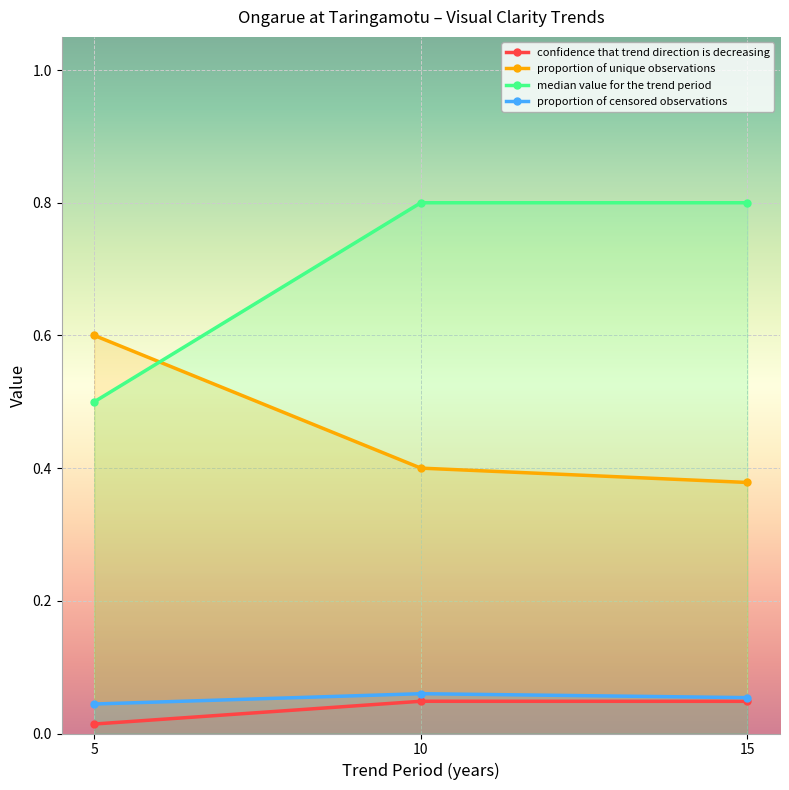

Is it true that confidence that trend direction is decreasing equals 0.1 at 10?

False